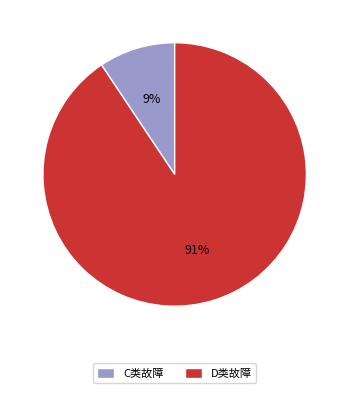

Which slice is the largest?

D类故障